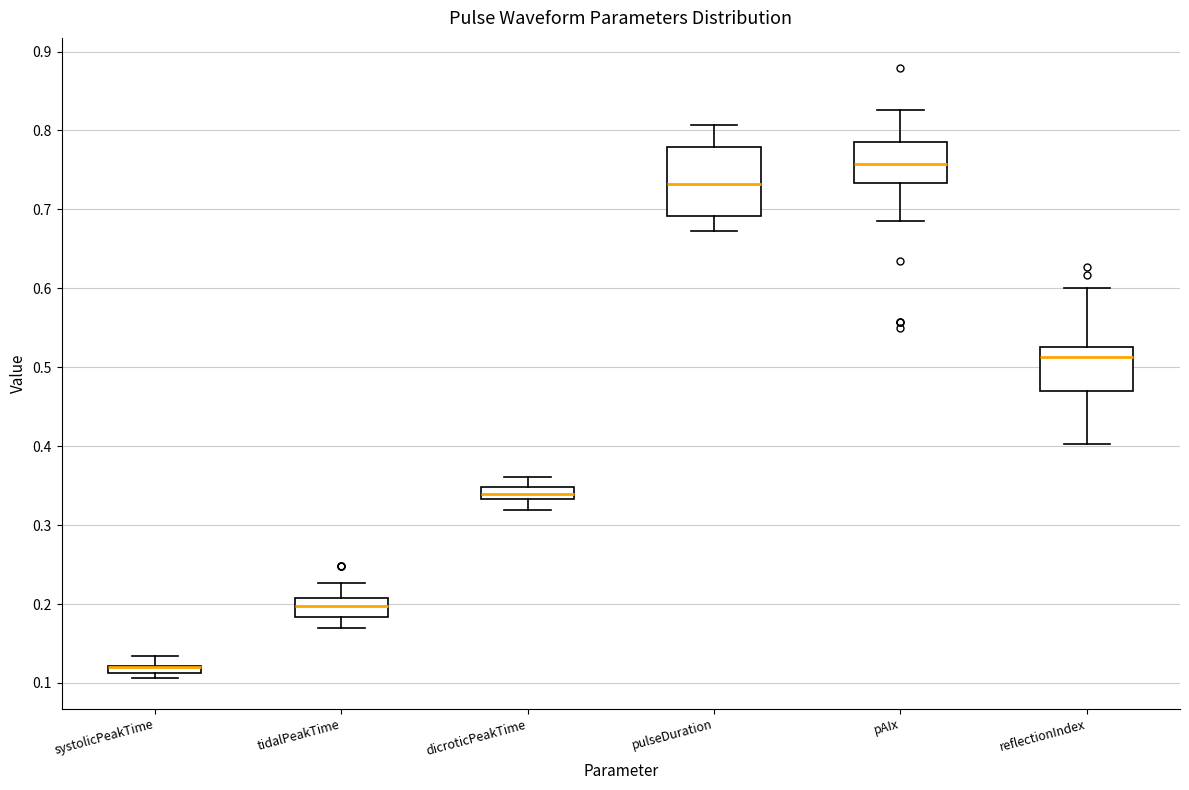

Where does the upper whisker of the box for pAIx end on the y-axis? The values are not printed on the chart, so give them approximately, as read against the axis.

0.83